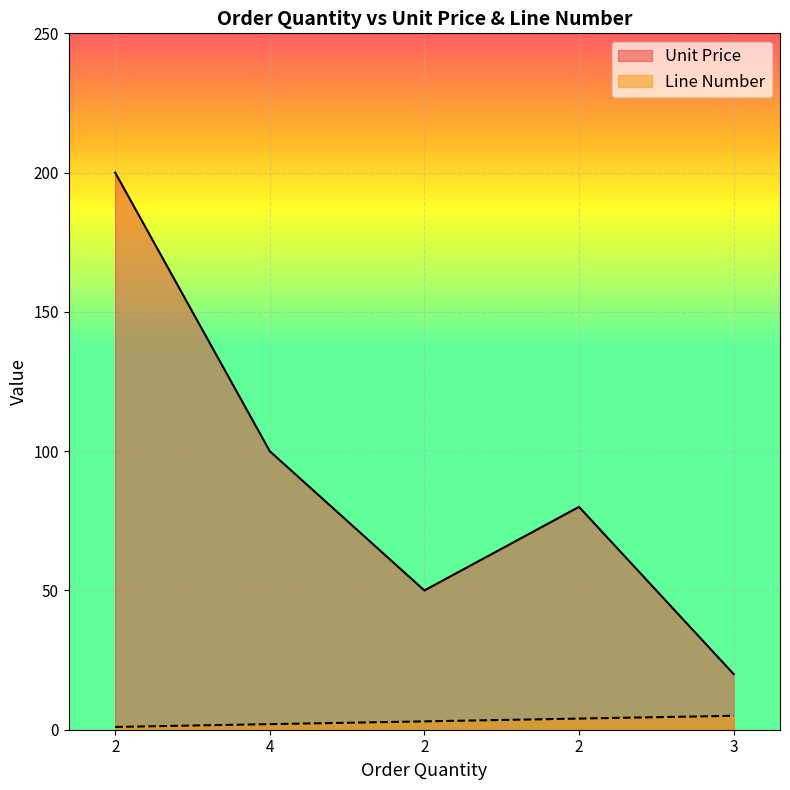

The Line Number series shows 1 at 2. True or false?

True